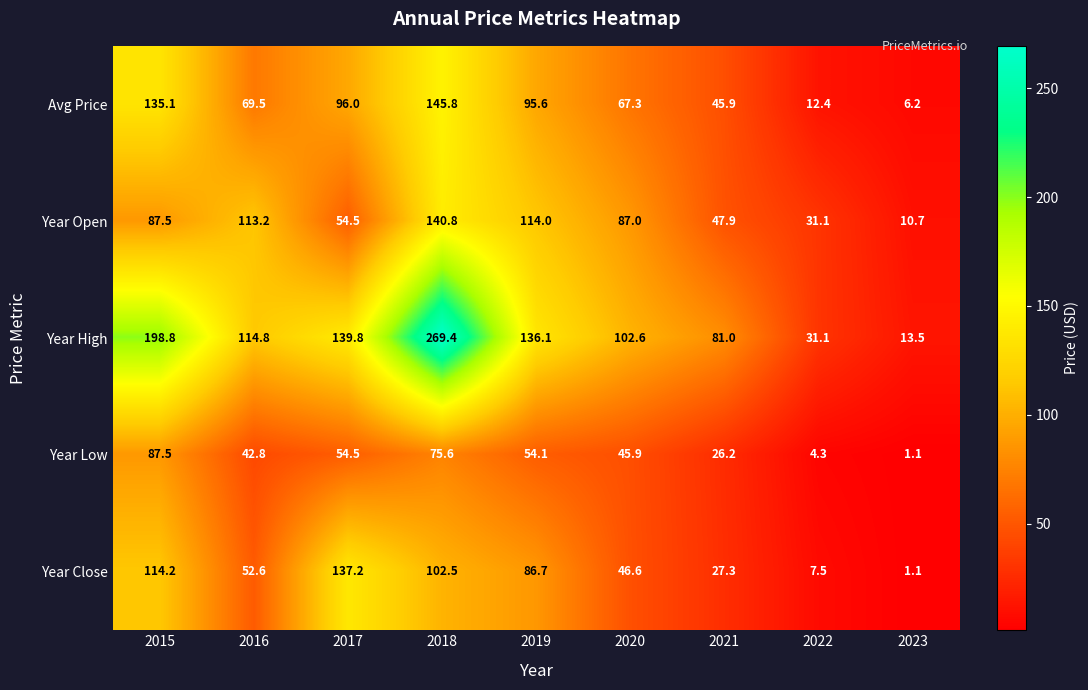

At how many categories does at least one series exceed 86?

6